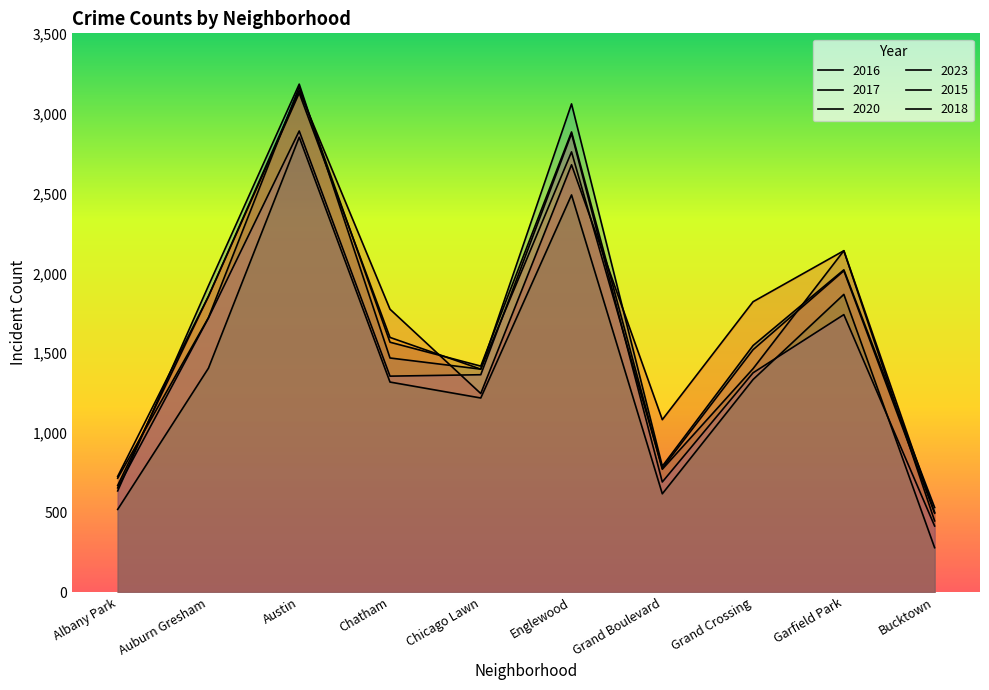

How many data points does each series have?

10